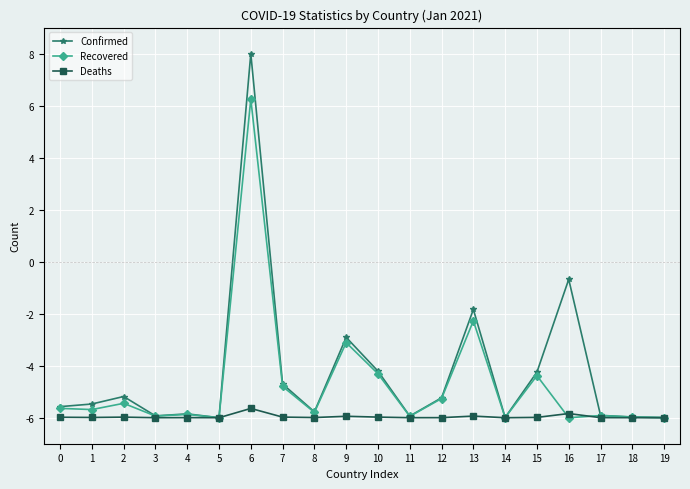

What is the total value across all series at 10?

-14.5